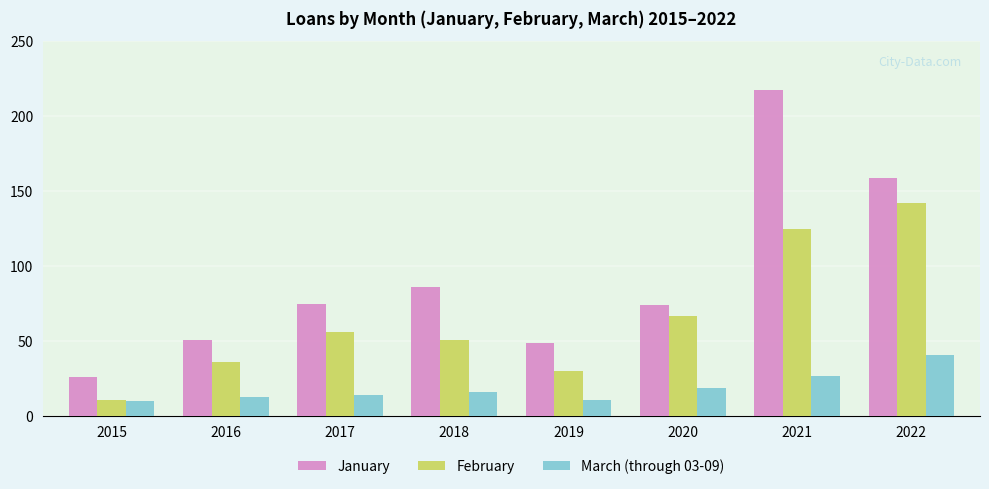

What is the difference between the maximum and minimum values in the March (through 03-09) series?

31